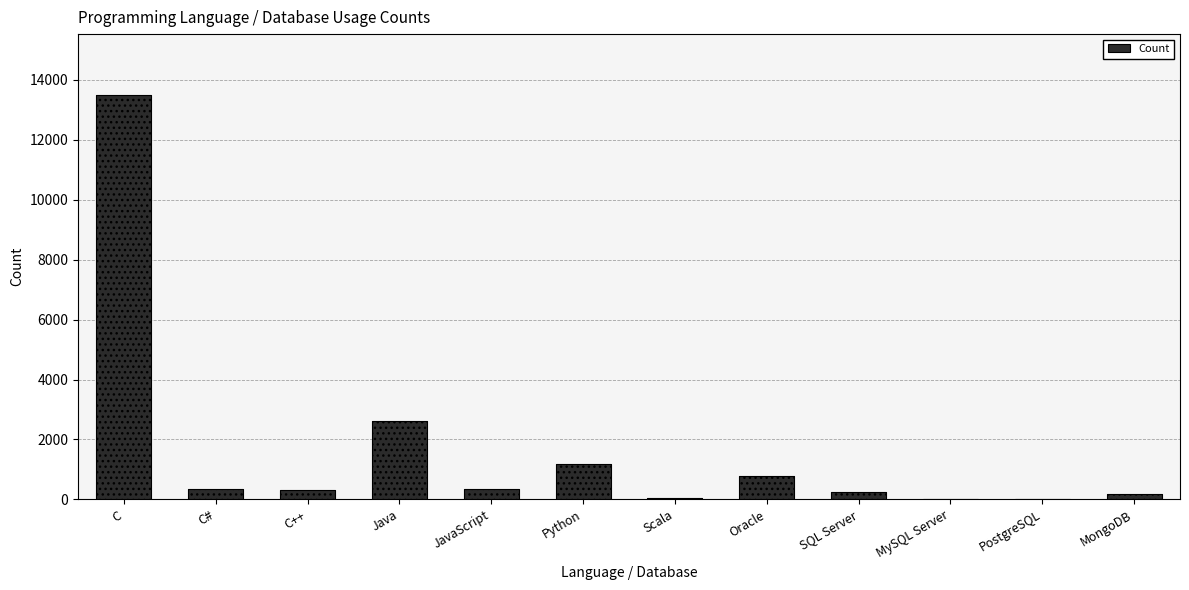

Does the chart contain stacked bars?

No